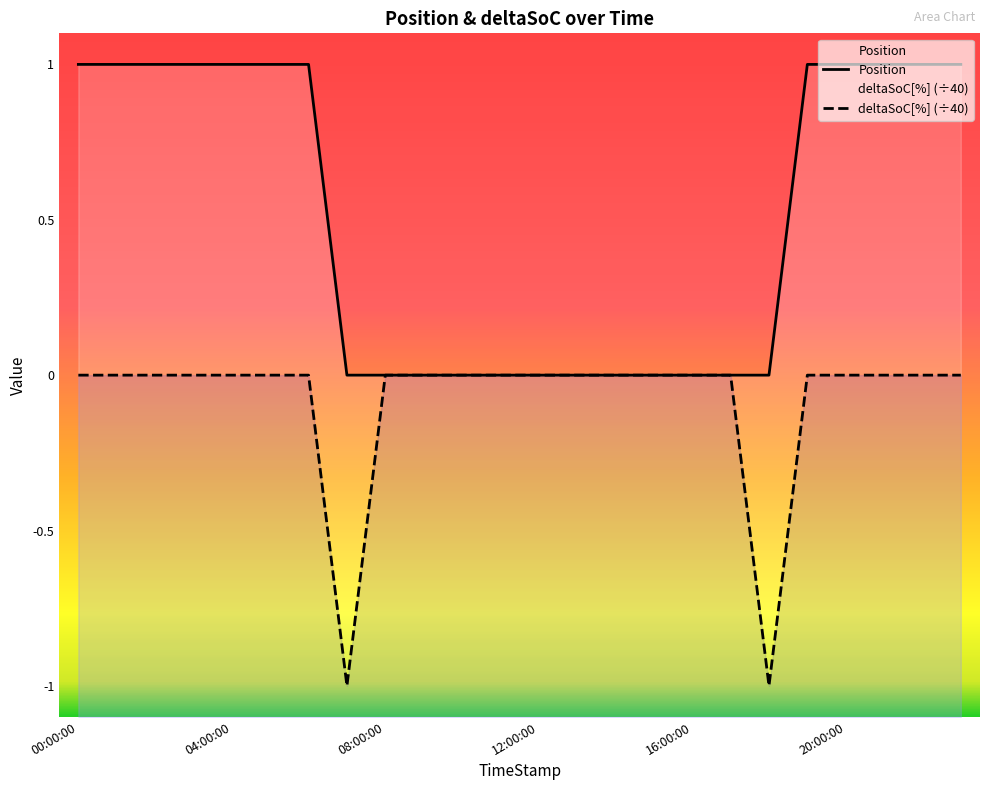

What is the spread (max minus min) of values at 21?

1